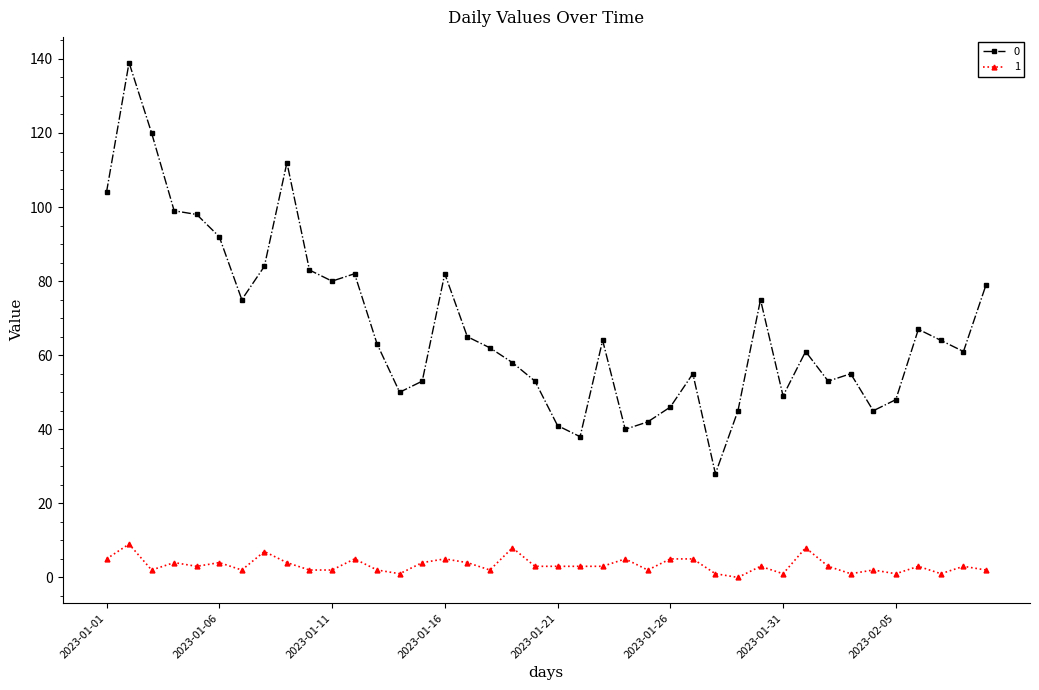

How many series are shown in this chart?

2